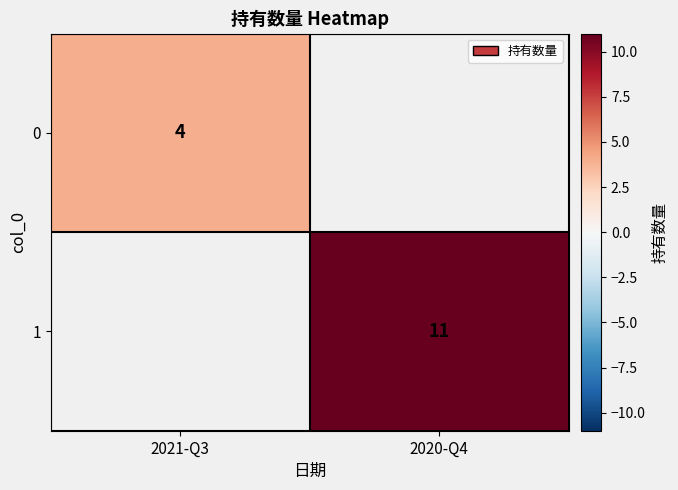

Is the value of 0 at 2021-Q3 greater than the value of 1 at 2020-Q4?

No